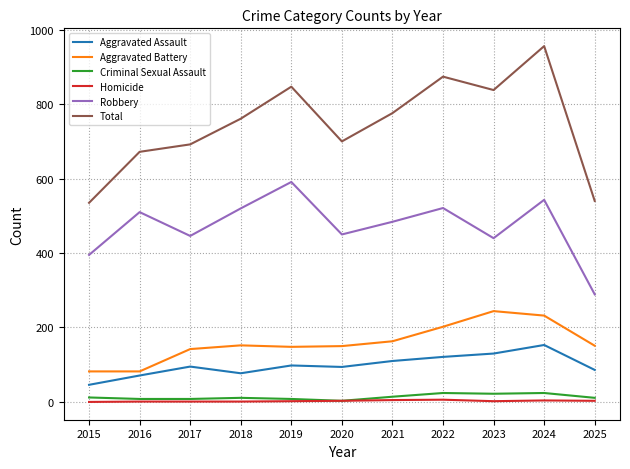

List the series in order of their peak value, highest first.

Total, Robbery, Aggravated Battery, Aggravated Assault, Criminal Sexual Assault, Homicide